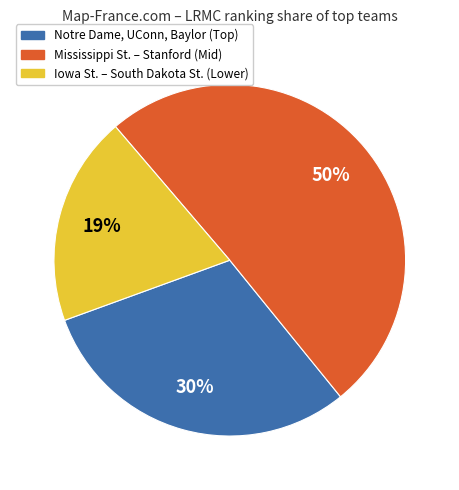

To the nearest percent, what is the difference between the largest and smallest slice percentages?

31%